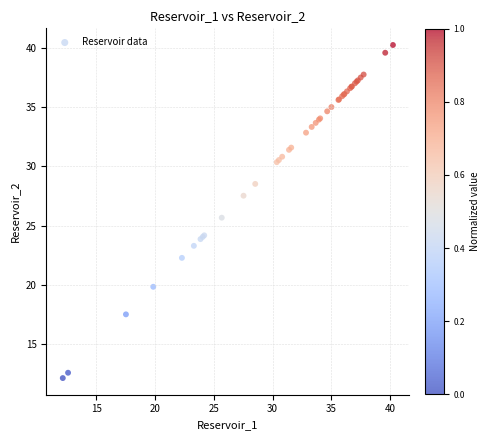

What Y value in the scatter plot is closest to 26?

25.7